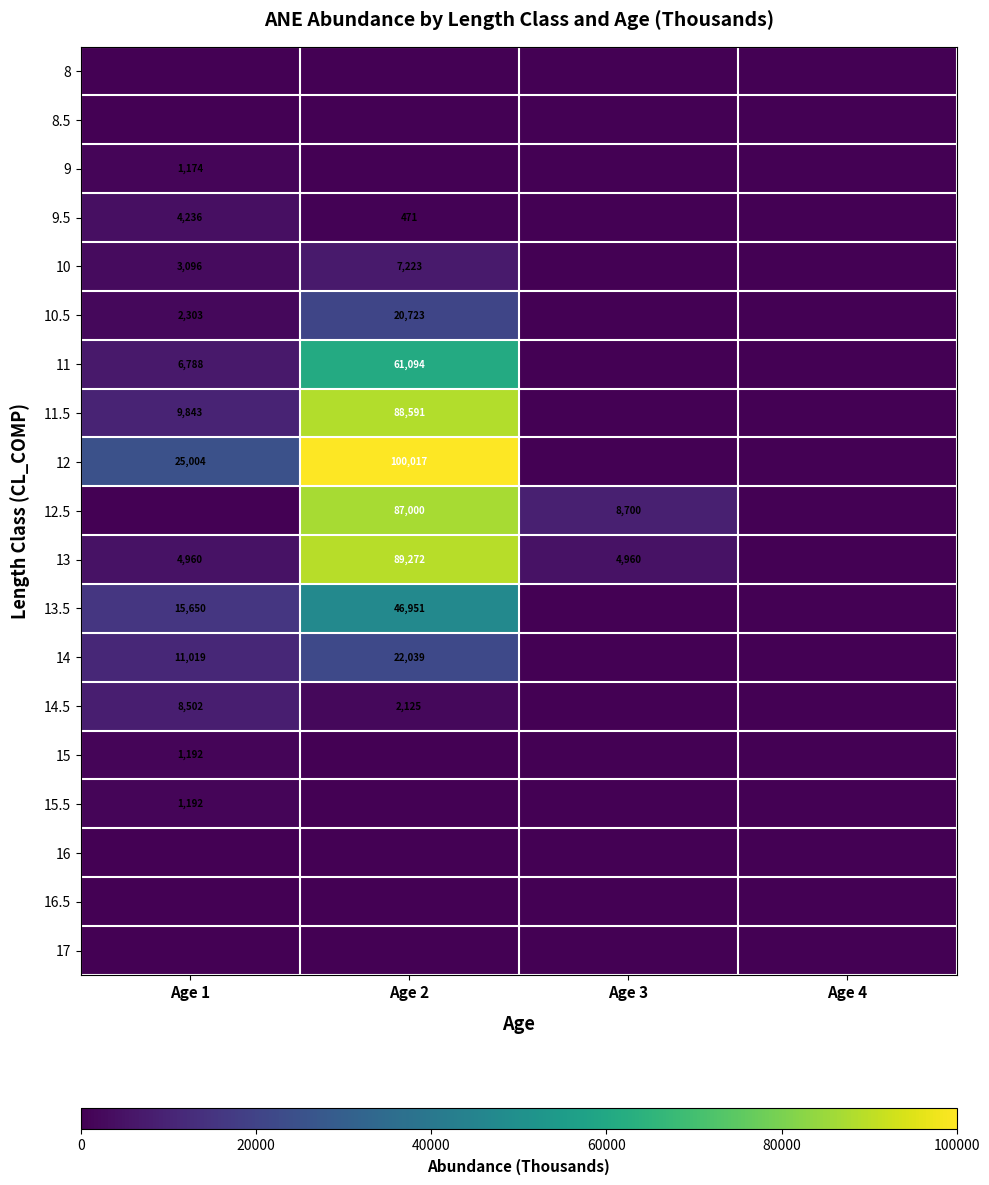

Is it true that 12 equals 100017 at Age 2?

True